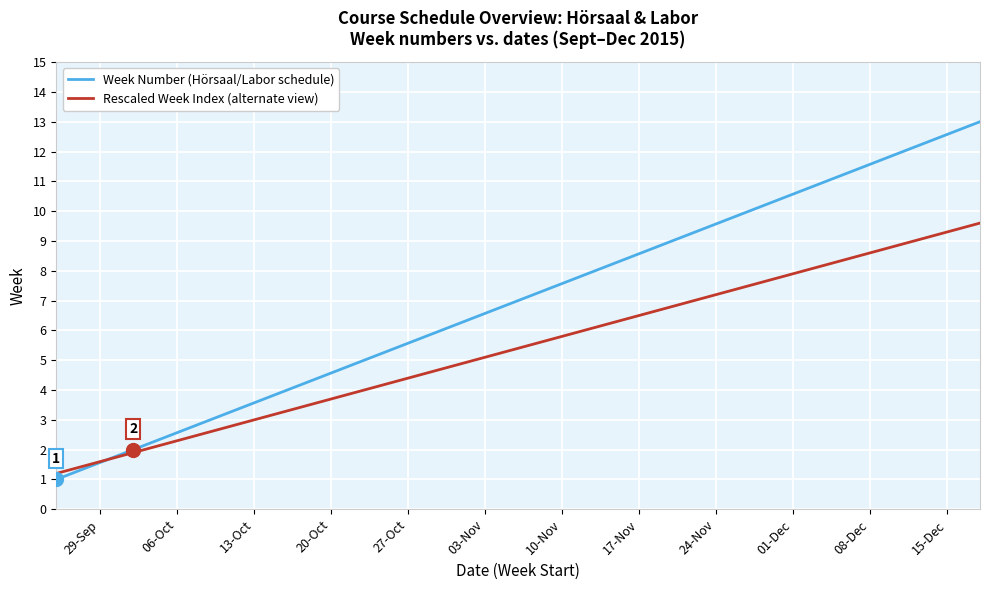

Which series has the widest spread of values?

Week Number (Hörsaal/Labor schedule)